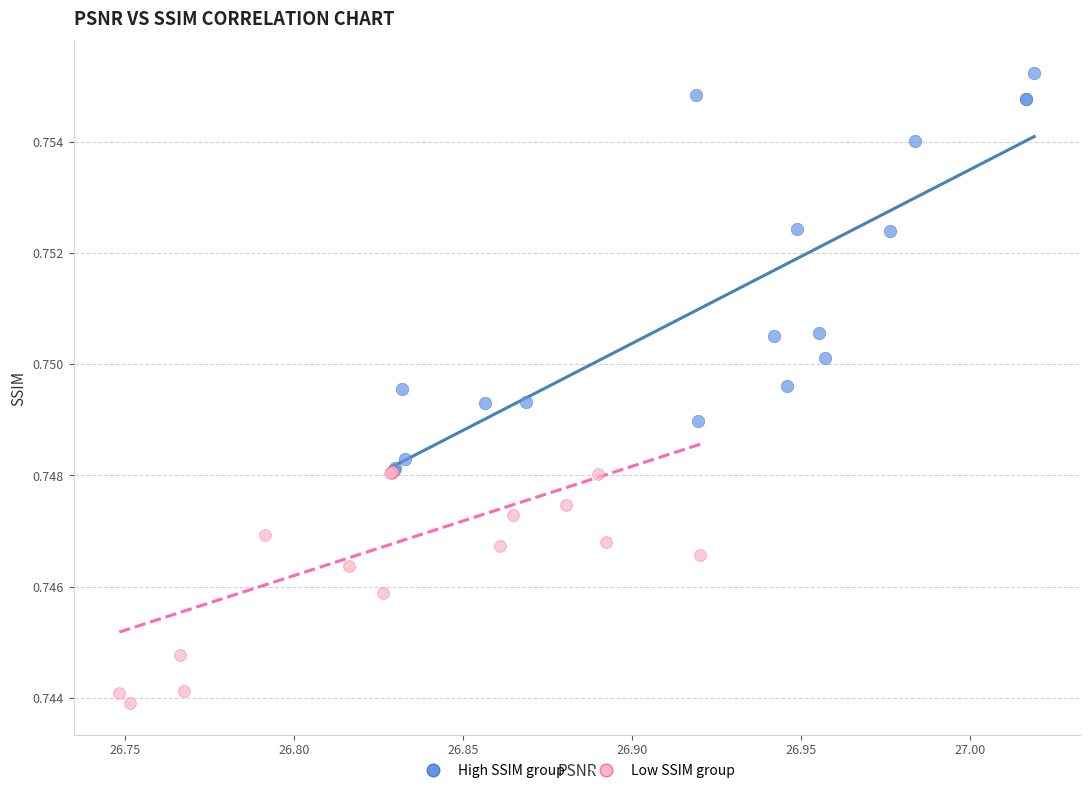

Which series reaches the minimum Y coordinate?

Low SSIM group